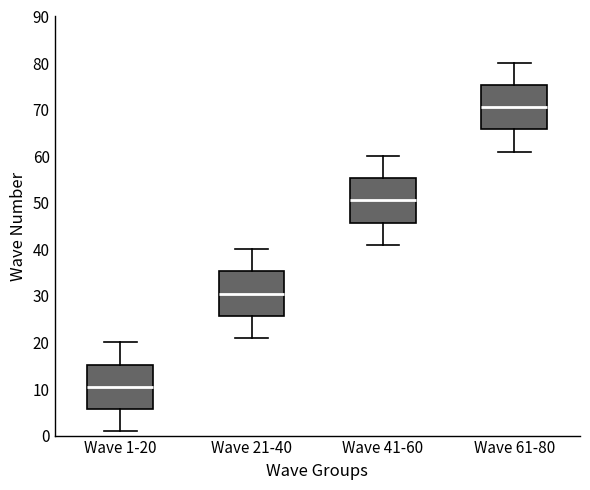

Which box has the highest median line?

Wave 61-80